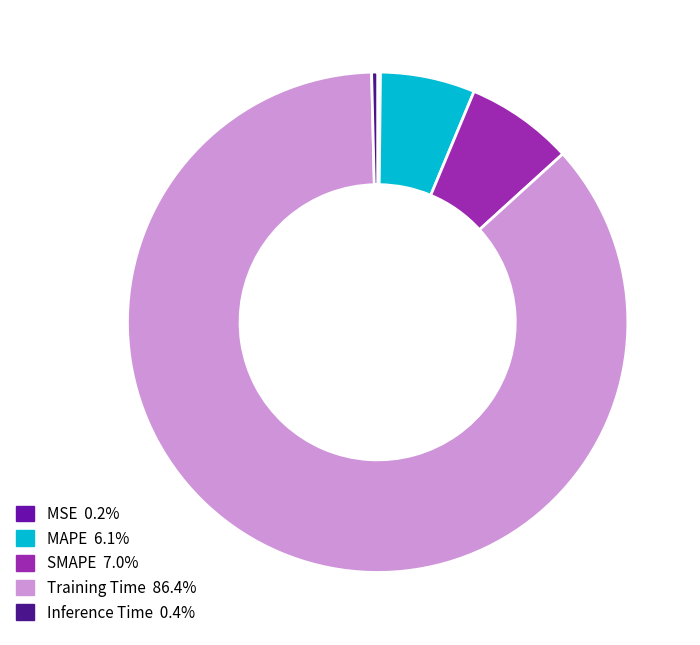

Is the sum of Training Time and Inference Time greater than half?

Yes